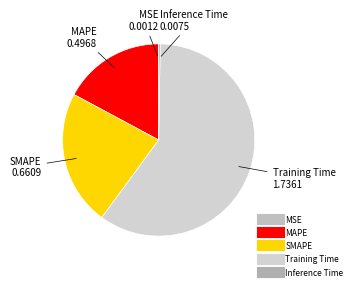

Which has a higher value, MAPE or SMAPE?

SMAPE